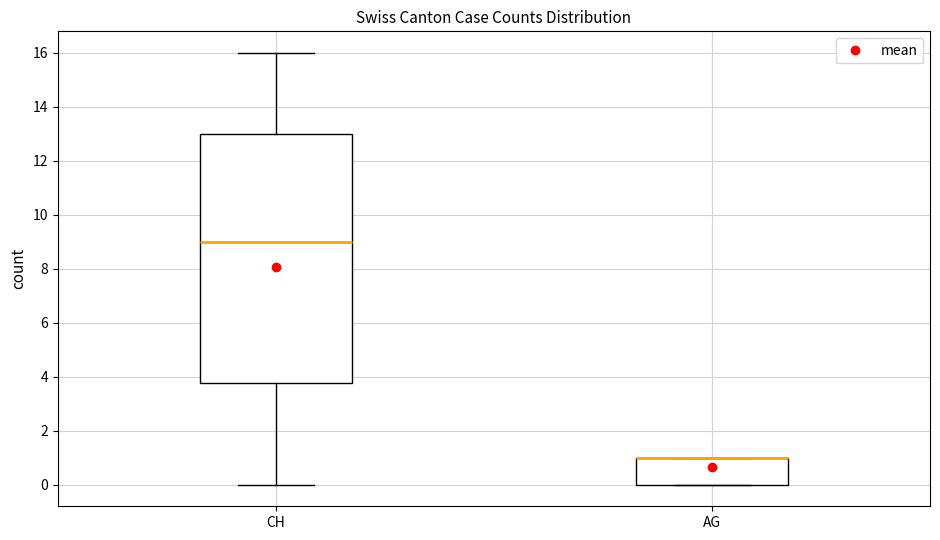

Reading left to right, read every box against the y-axis: the position of its median line, the range the box covers, and the ends of its whiskers. The values are not printed on the chart, so give them approximately, as read against the axis.

CH: median 9.0, box 3.8 to 13.0, whiskers 0.0 to 16.0
AG: median 1.0 (drawn on the box's upper edge), box 0.0 to 1.0, whiskers 0.0 to 1.0